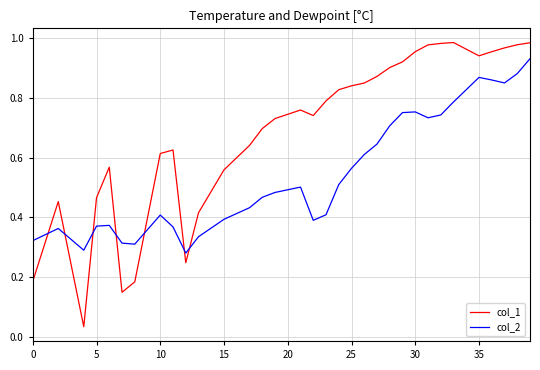

Which series has the largest total across all categories?

col_1